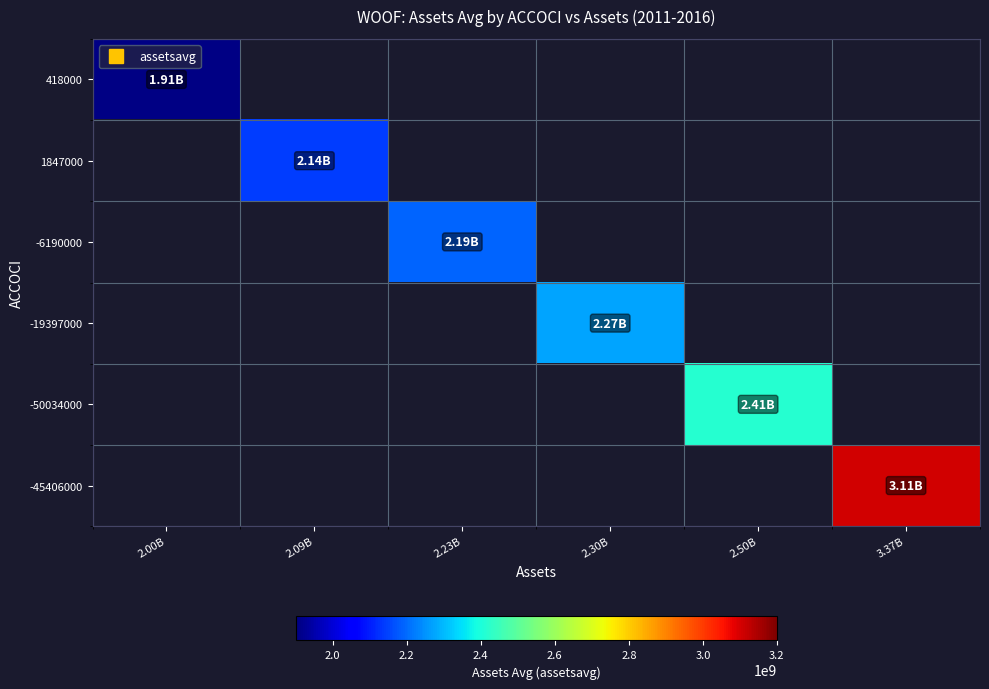

Count the number of data series in this chart.

6